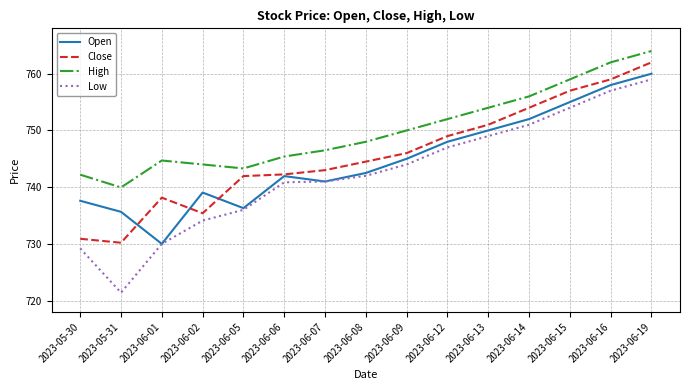

Which series has the largest total across all categories?

High